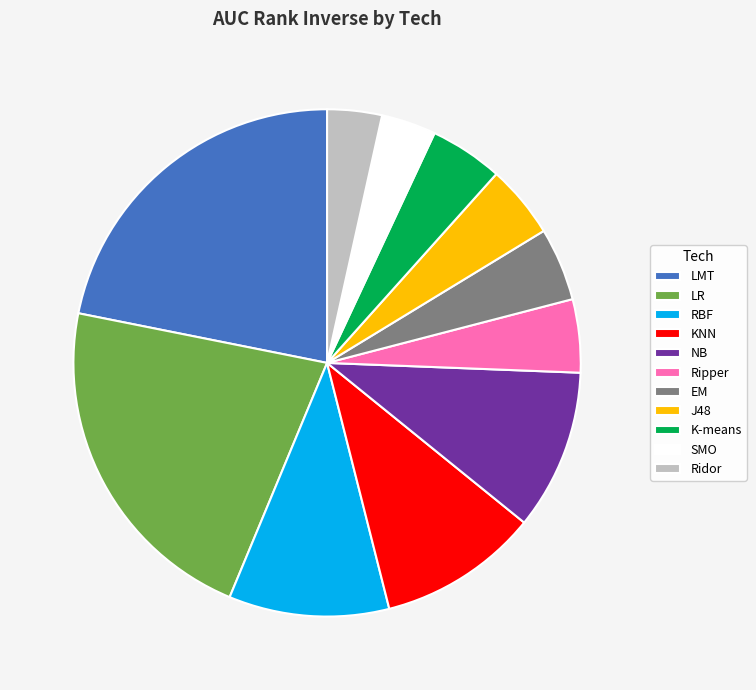

Between EM and LR, which is larger?

LR